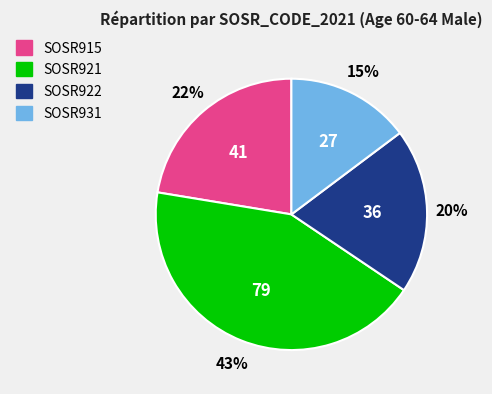

The SOSR921 slice represents 43% of the pie. True or false?

True